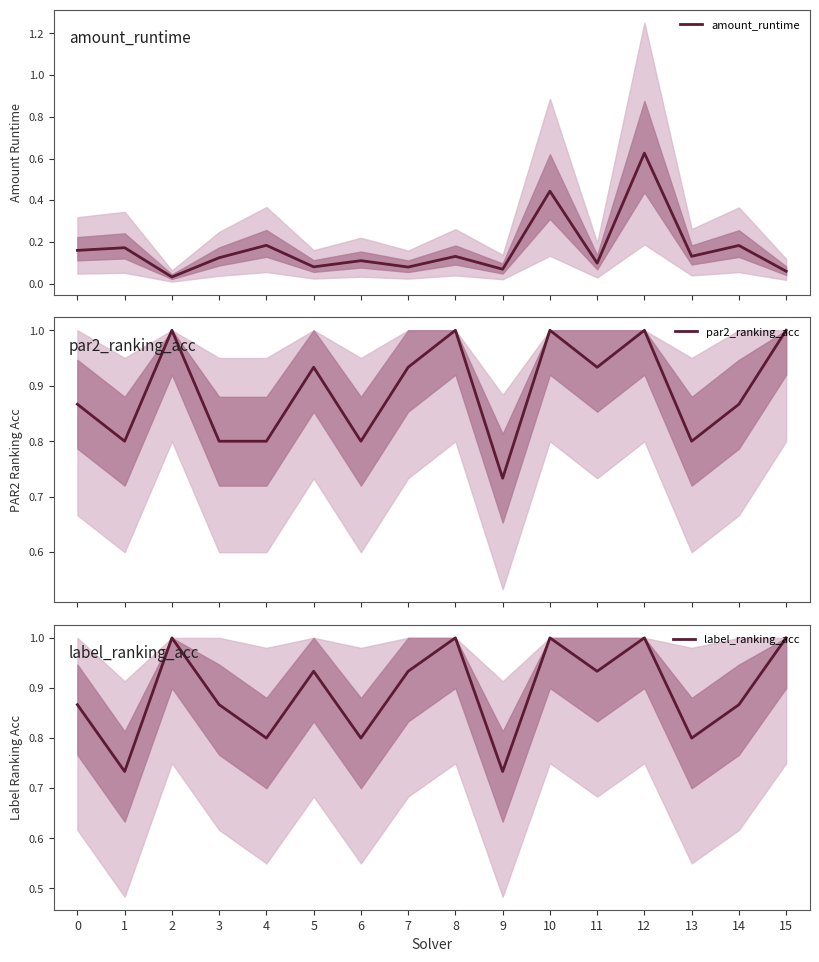

True or false: amount_runtime and label_ranking_acc intersect in this chart.

False